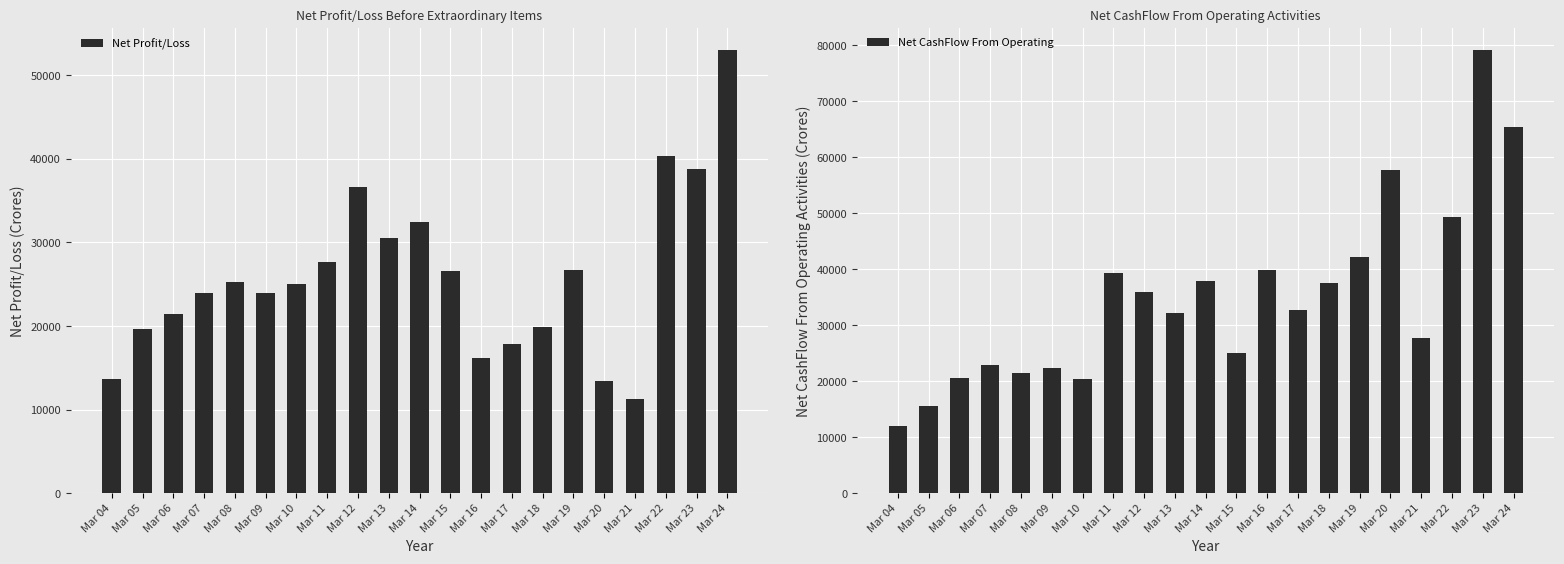

Rank the series by their maximum value, from highest to lowest.

Net CashFlow From Operating, Net Profit/Loss